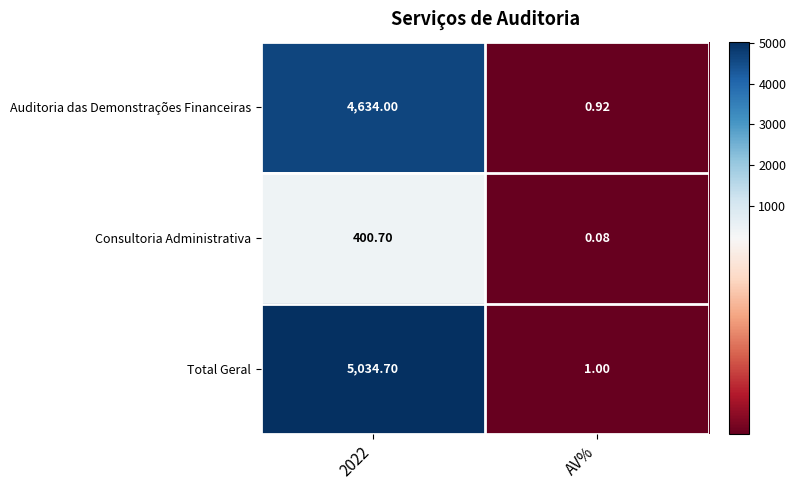

At which label is Auditoria das Demonstrações Financeiras closest to 2317?

AV%